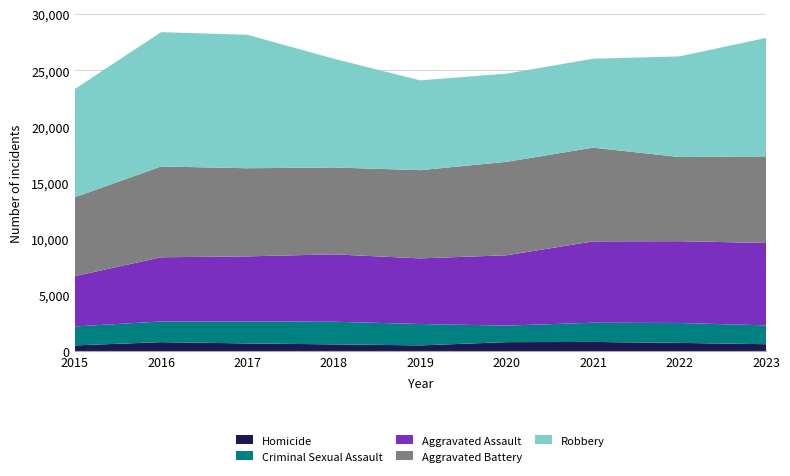

Reading left to right, extract all data points from this chart.

Aggravated Assault: 2015=4480	2016=5712	2017=5793	2018=6001	2019=5841	2020=6263	2021=7242	2022=7281	2023=7338
Aggravated Battery: 2015=7019	2016=8086	2017=7845	2018=7735	2019=7857	2020=8319	2021=8347	2022=7490	2023=7714
Criminal Sexual Assault: 2015=1687	2016=1844	2017=1960	2018=2016	2019=1903	2020=1474	2021=1712	2022=1775	2023=1677
Homicide: 2015=496	2016=786	2017=672	2018=588	2019=499	2020=787	2021=804	2022=720	2023=604
Robbery: 2015=9638	2016=11960	2017=11880	2018=9681	2019=7995	2020=7855	2021=7918	2022=8965	2023=10542